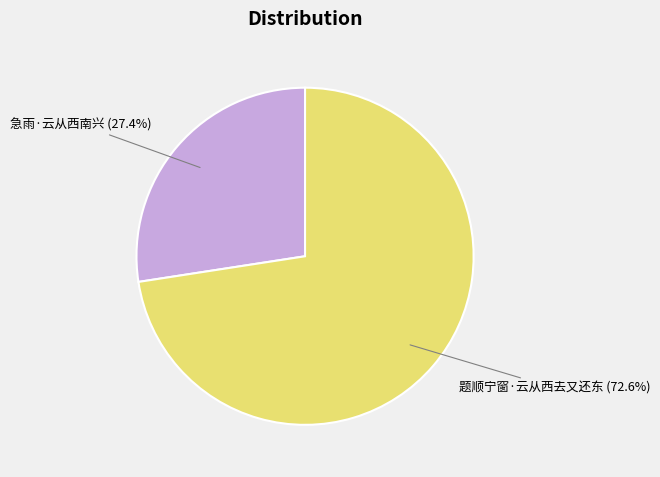

The 题顺宁窗·云从西去又还东 slice represents 79% of the pie. True or false?

False